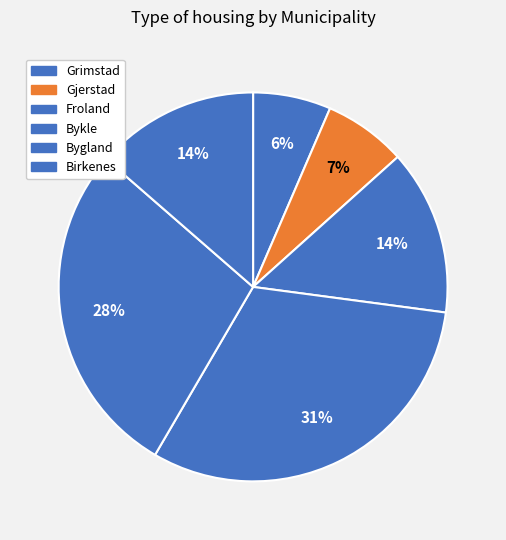

To the nearest percent, what is the combined percentage of Bykle and Grimstad?

38%